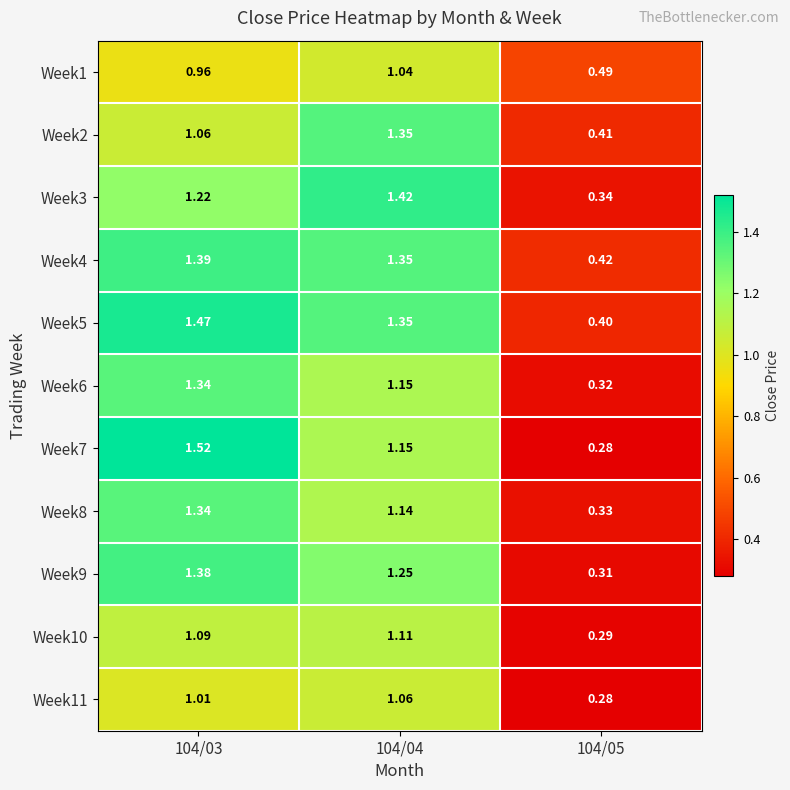

Is the value of Week1 at 104/04 greater than the value of Week11 at 104/04?

No